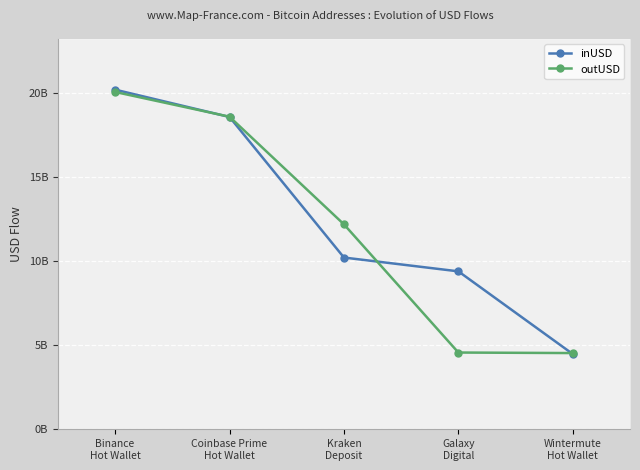

Which category has the lowest value across all series?

Wintermute
Hot Wallet